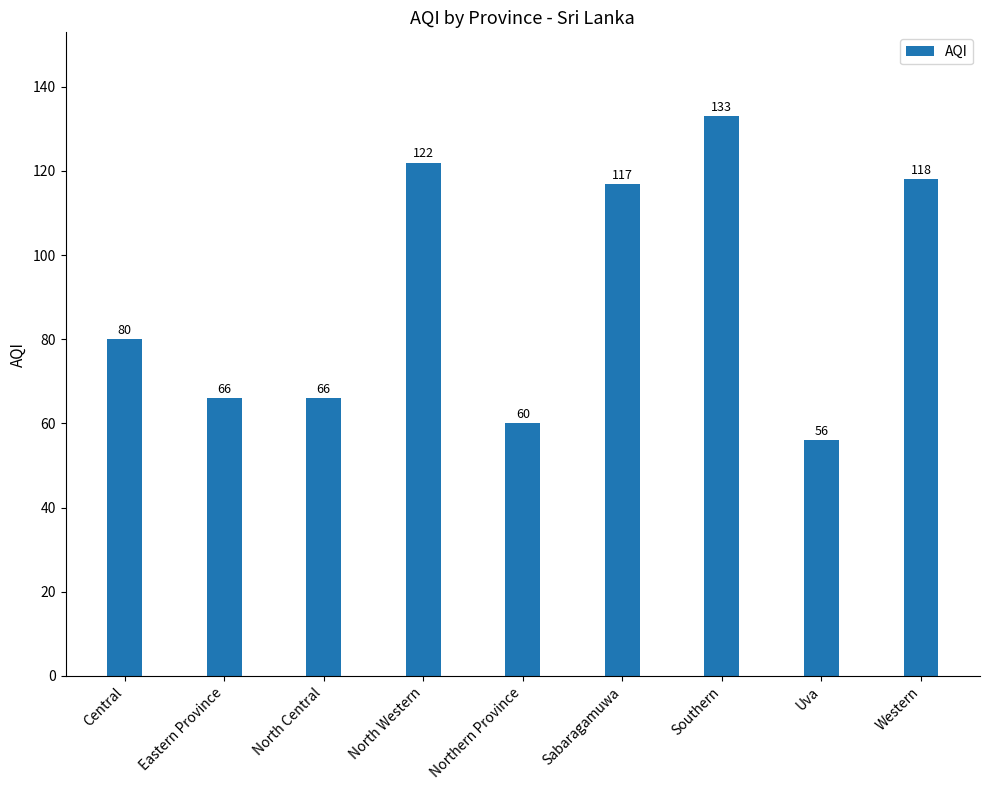

Reading right to left, extract all data points from this chart.

118	56	133	117	60	122	66	66	80